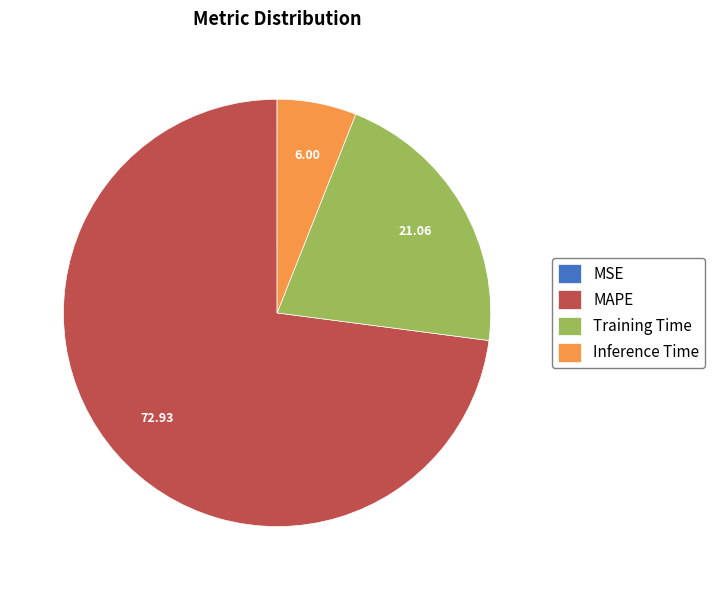

Which has a higher value, Training Time or Inference Time?

Training Time